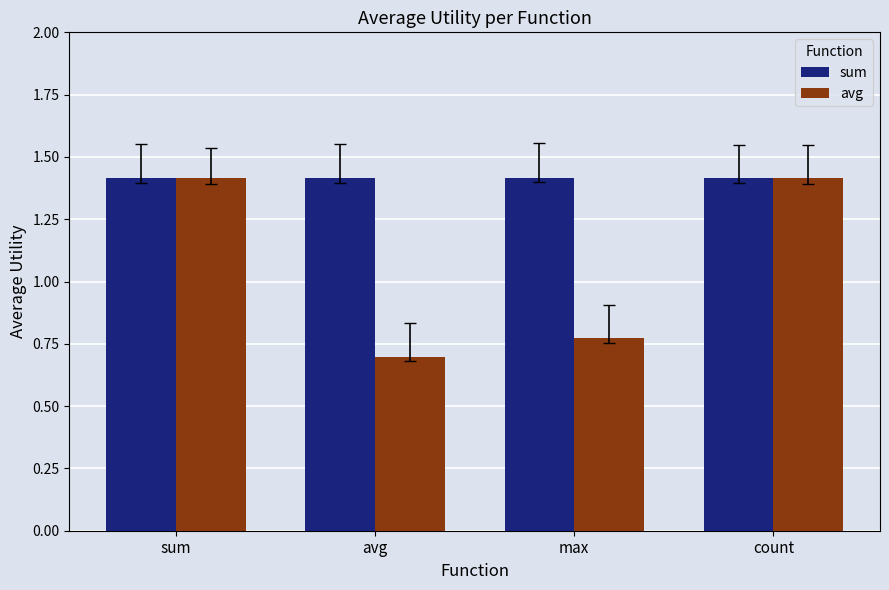

At max, list the series in order from smallest to largest.

avg, sum